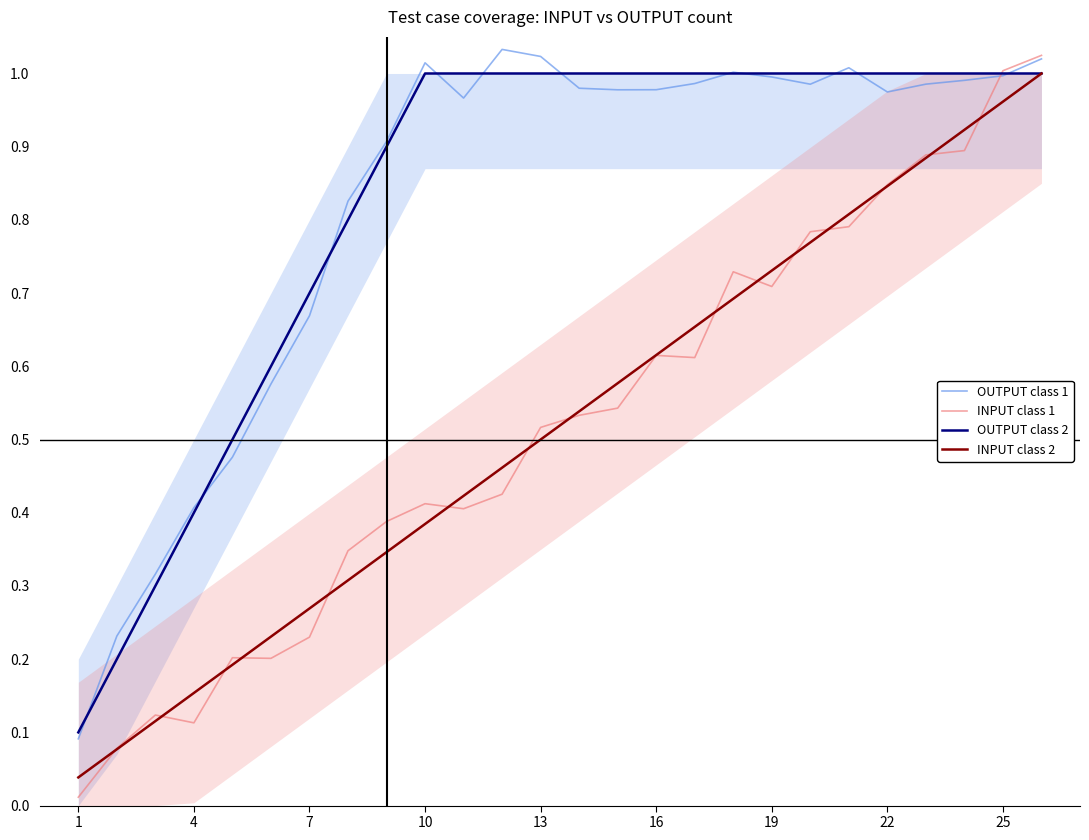

List the series in order of their peak value, lowest first.

OUTPUT class 2, INPUT class 2, INPUT class 1, OUTPUT class 1